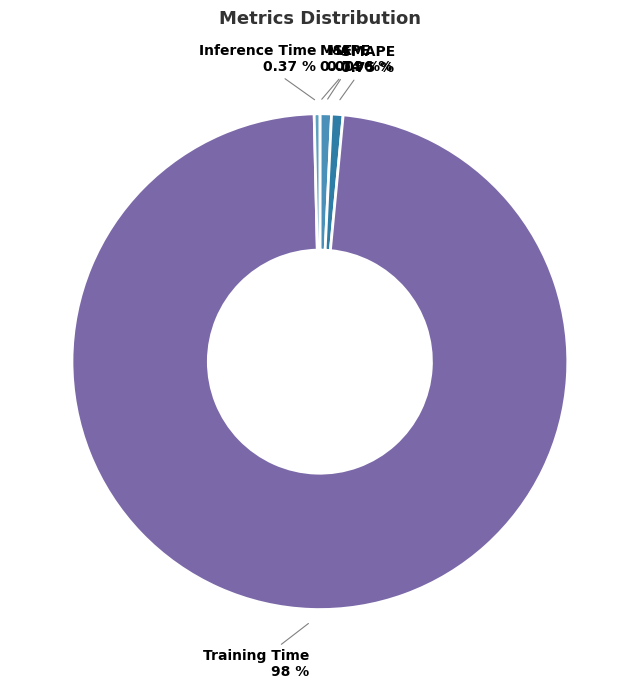

To the nearest percent, what is the difference between the Inference Time and Training Time slice percentages?

98%